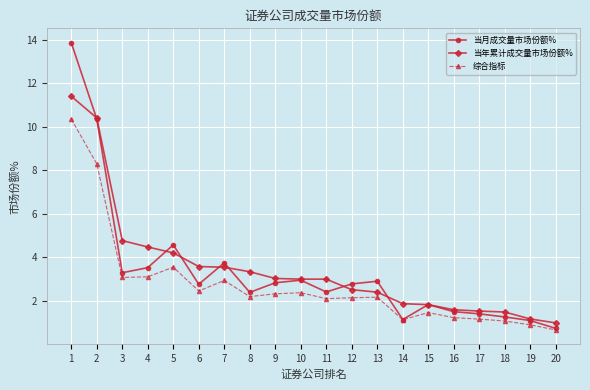

What is the highest value of the 当年累计成交量市场份额% series?

11.4